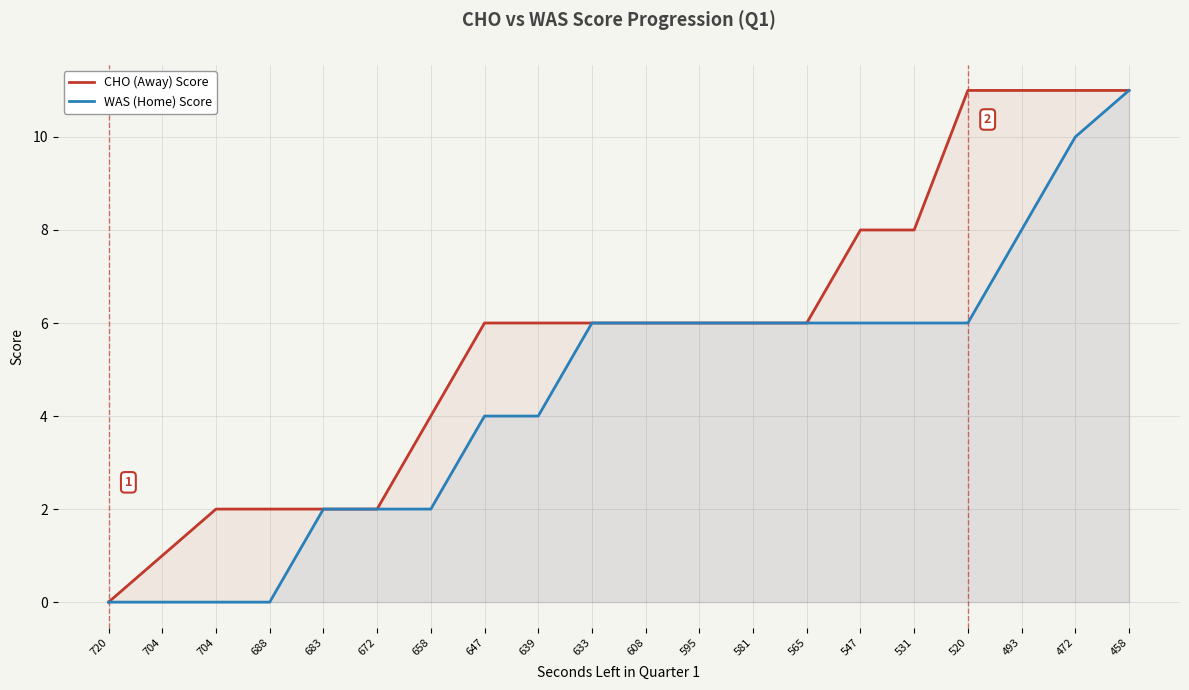

True or false: CHO (Away) Score and WAS (Home) Score cross at least once.

False